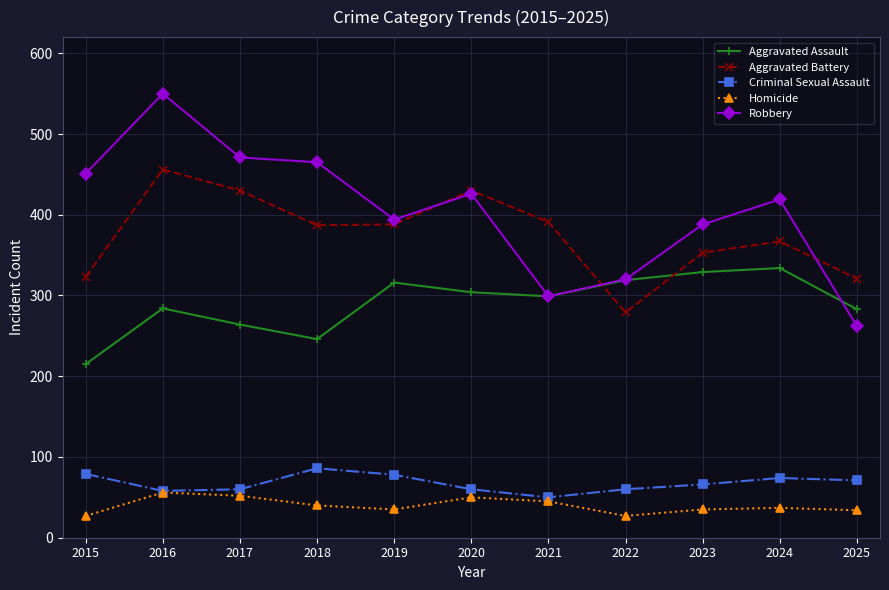

At which category does Robbery reach its first local valley?

2019